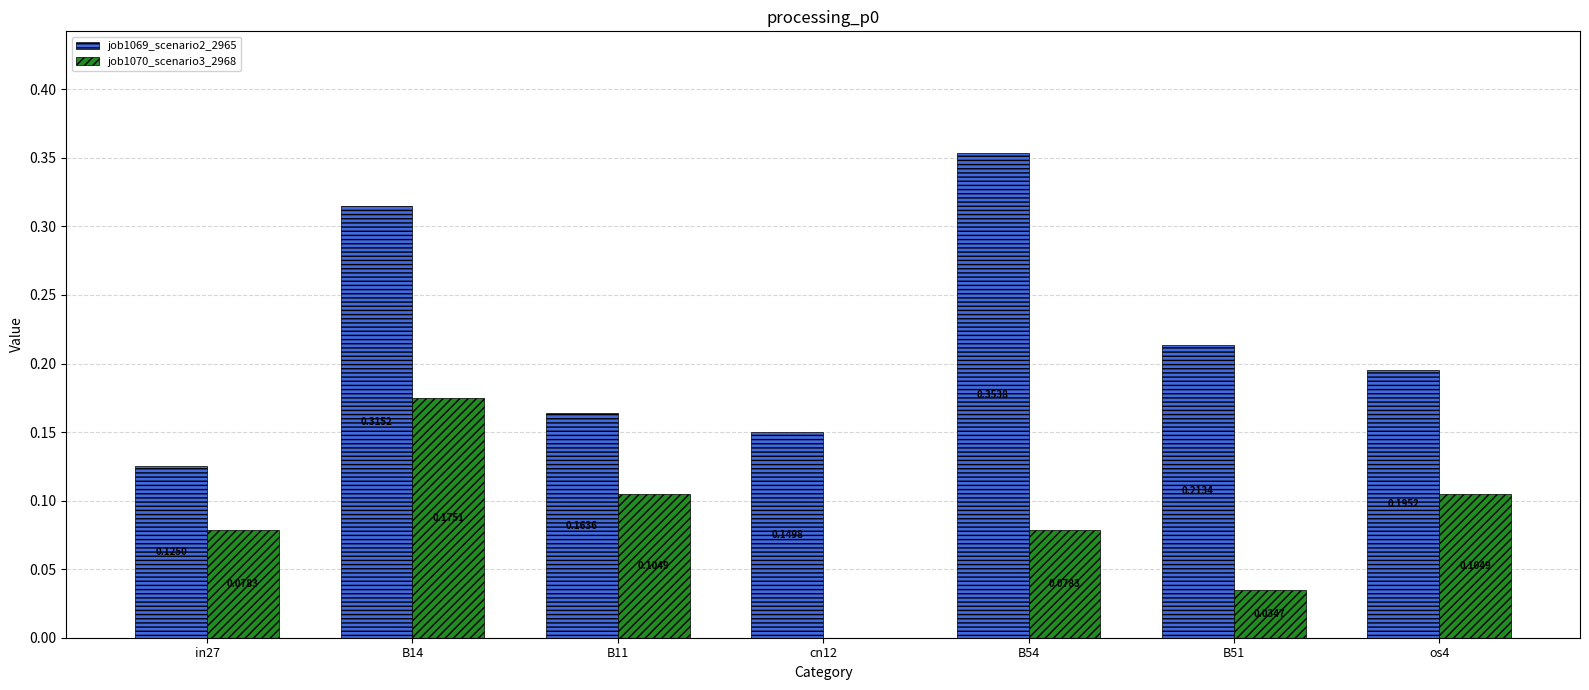

Is the value of job1070_scenario3_2968 at in27 greater than the value of job1069_scenario2_2965 at in27?

No